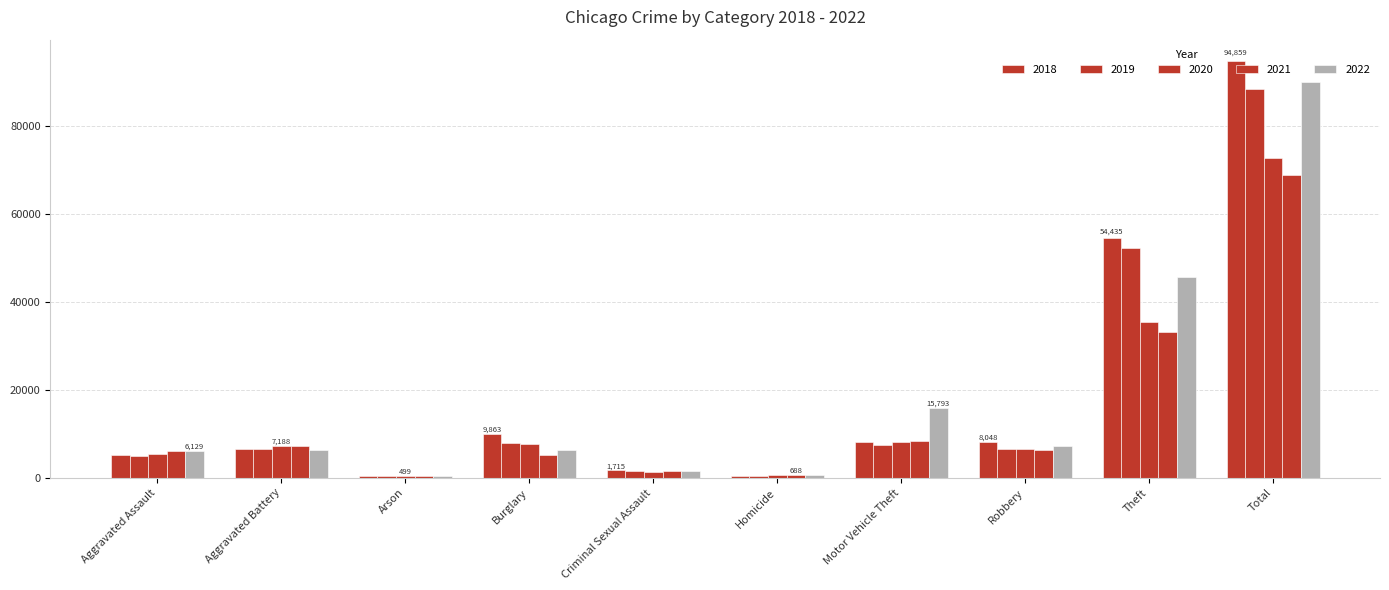

At which category does the chart reach its peak across all series?

Total